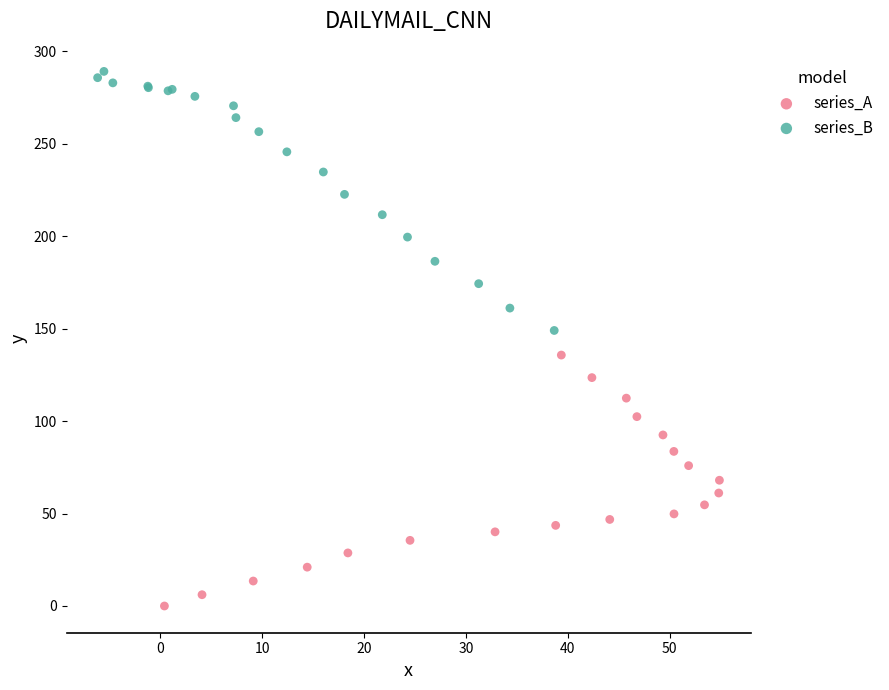

Which series reaches the minimum Y coordinate?

series_A